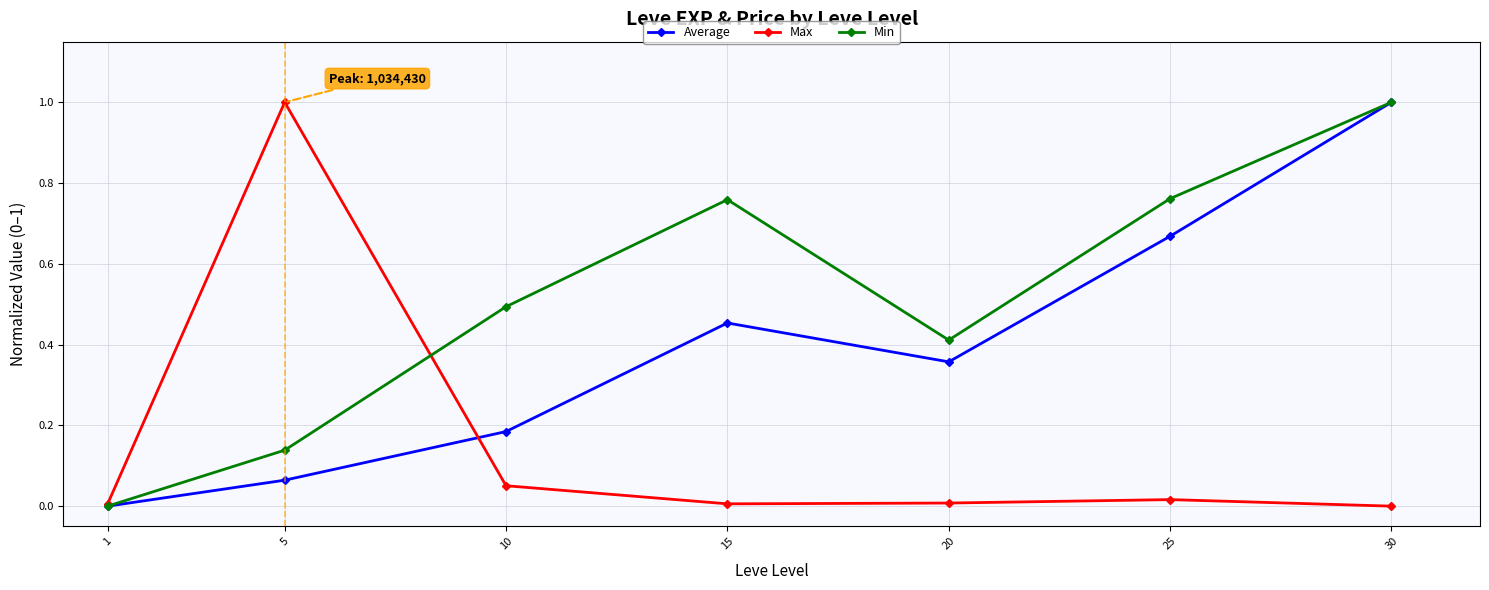

What is the difference between the highest and lowest values at 5?

0.9